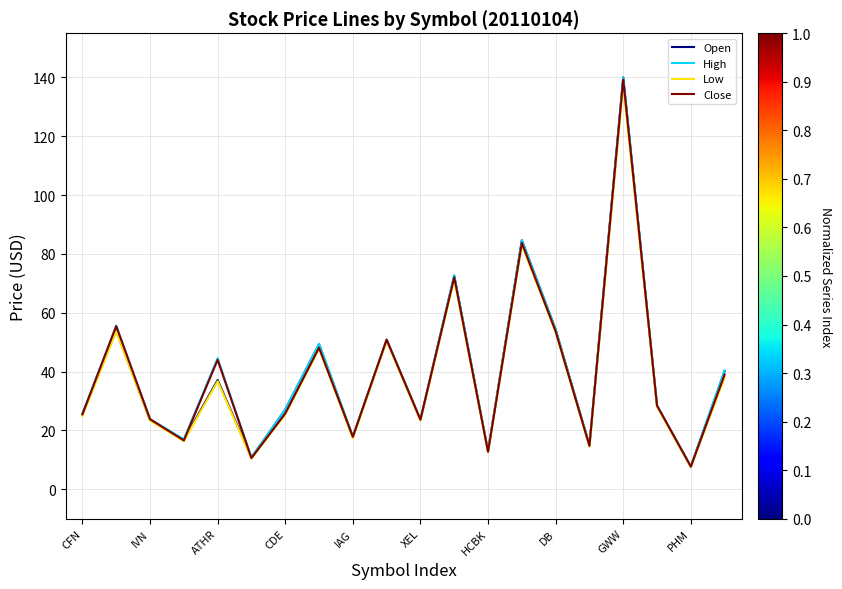

What is the minimum value shown in the chart?

7.6